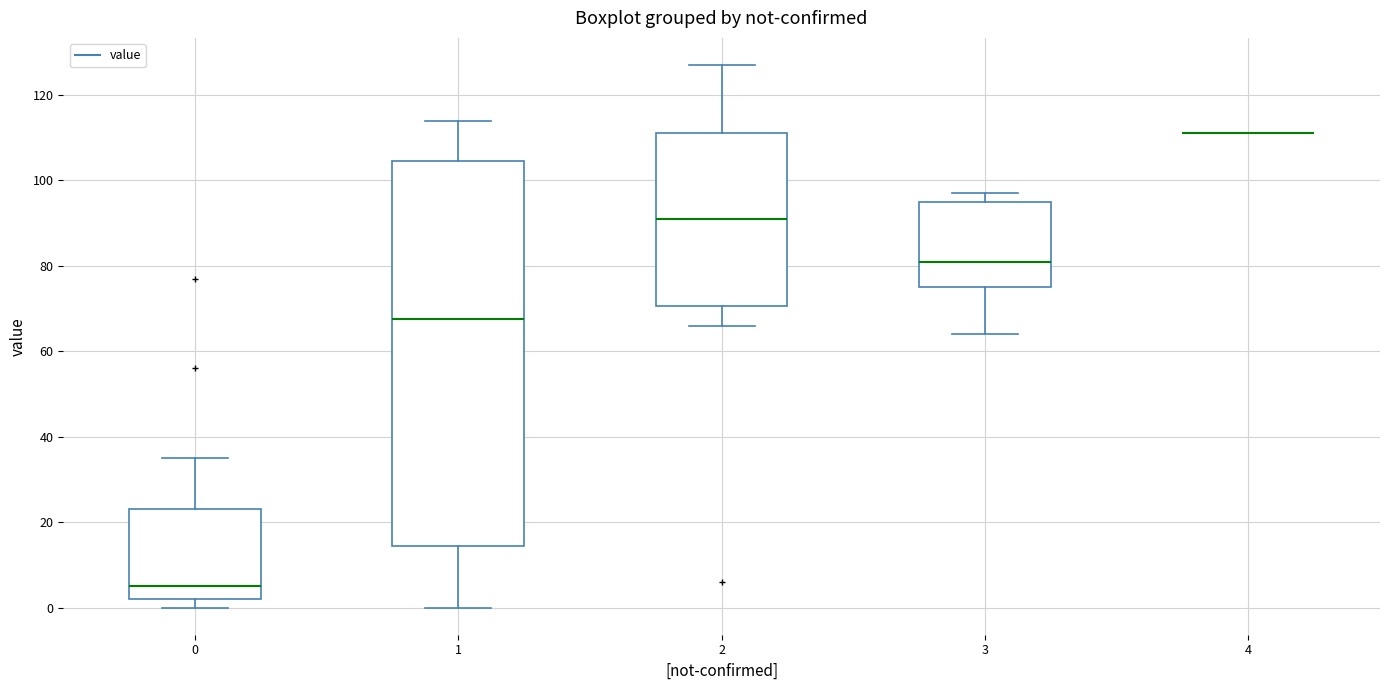

Comparing the boxes themselves (not the whiskers), which one is the tallest?

1